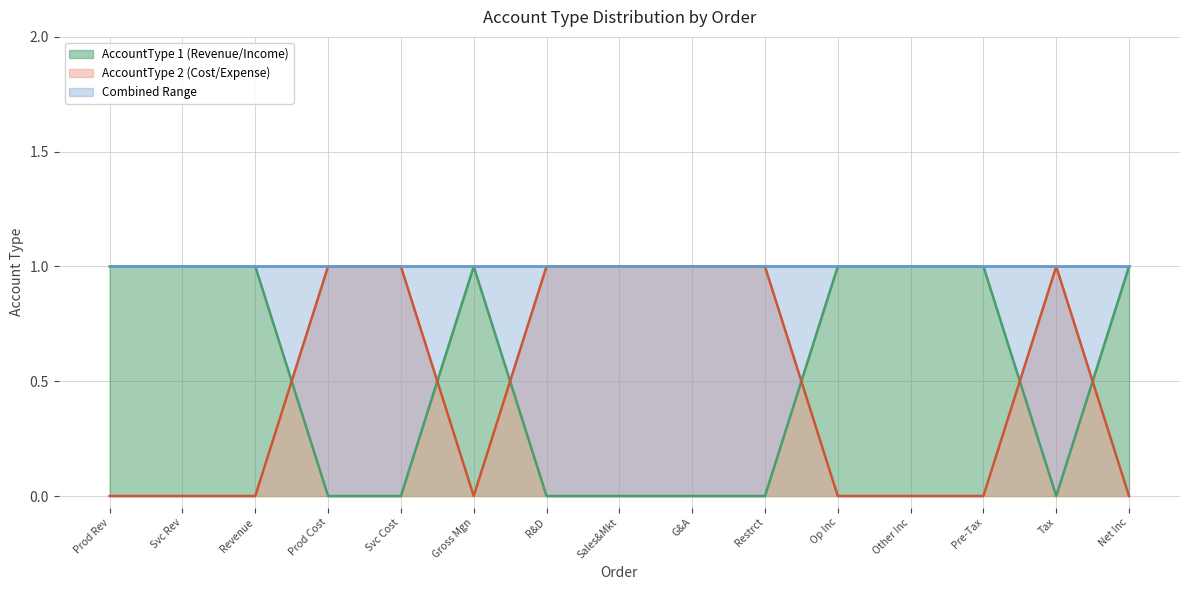

True or false: AccountType 1 (Revenue/Income) and AccountType 2 (Cost/Expense) intersect in this chart.

True